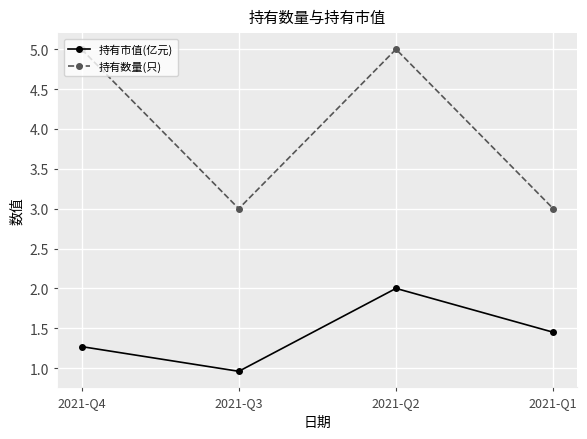

At 2021-Q4, list the series in order from smallest to largest.

持有市值(亿元), 持有数量(只)